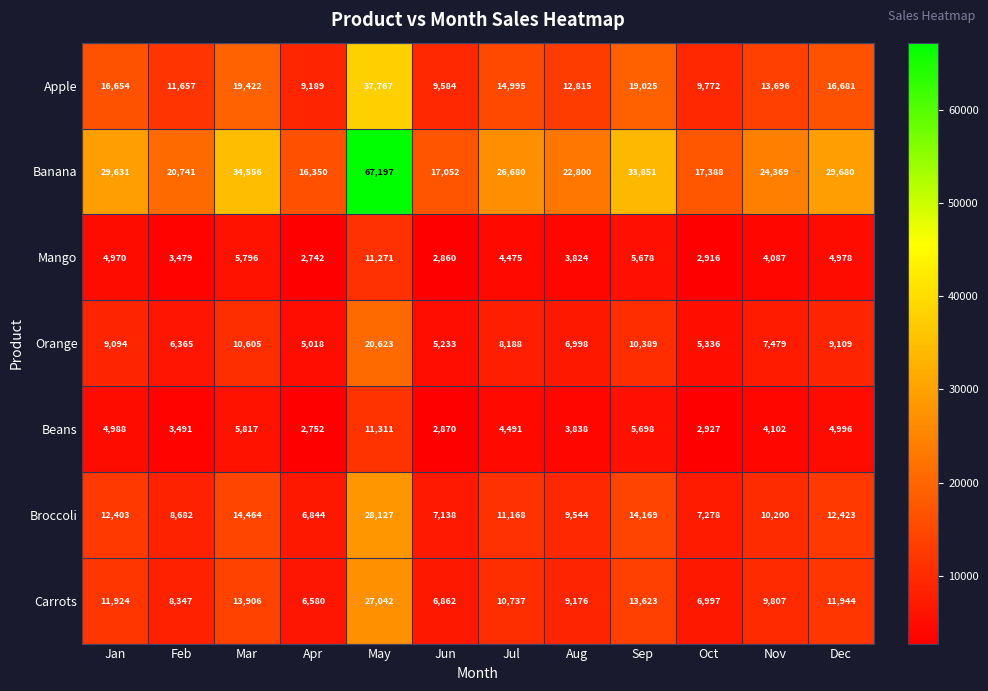

The Mango series shows 3824 at Aug. True or false?

True